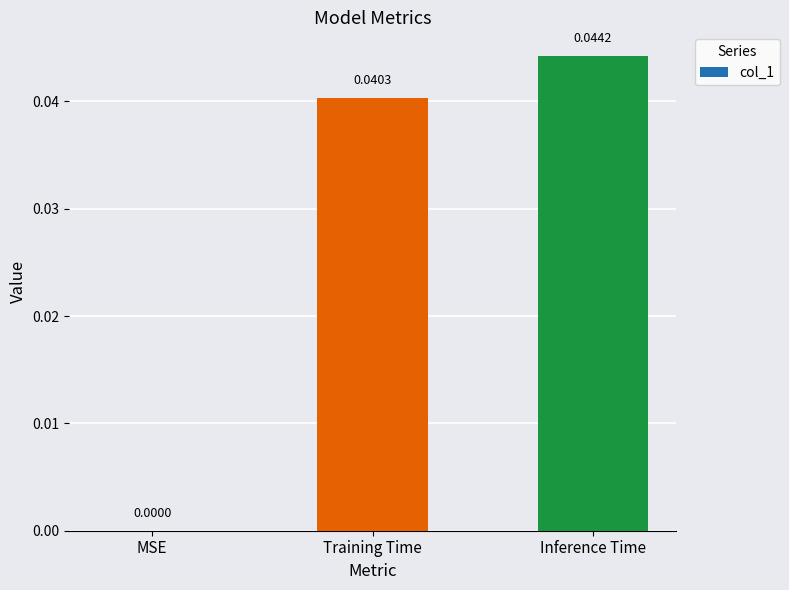

Which category has the highest value across all series?

Inference Time